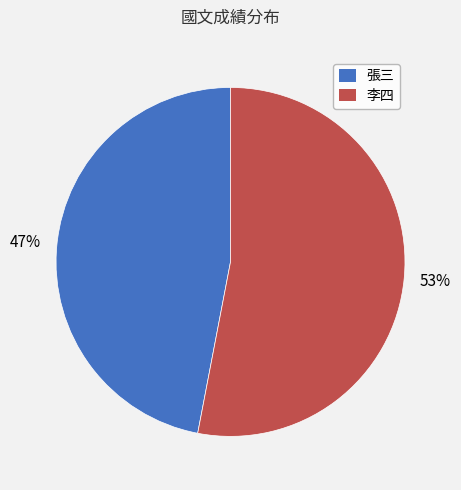

Is there a majority slice in this chart?

Yes